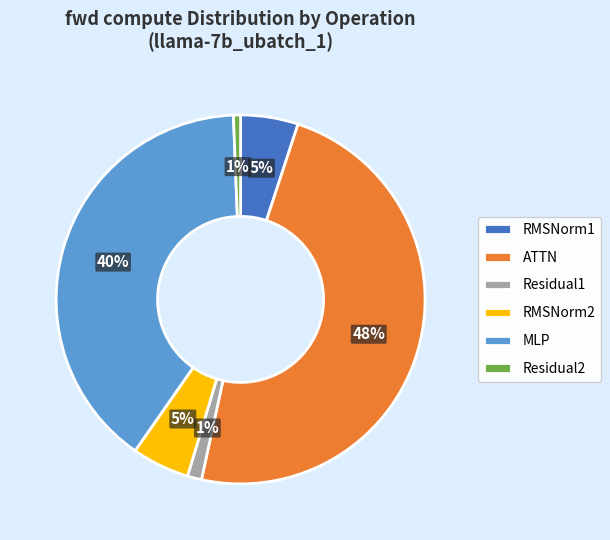

Is there a majority slice in this chart?

No